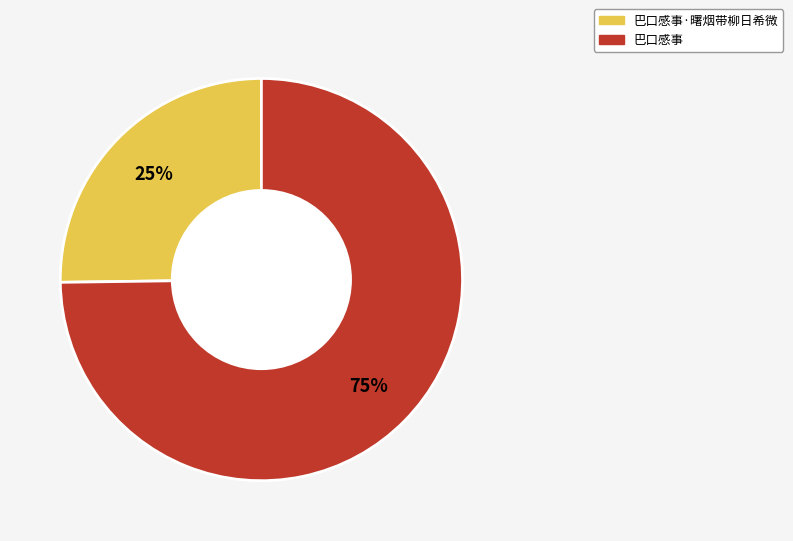

To the nearest percent, what is the average slice percentage?

50%